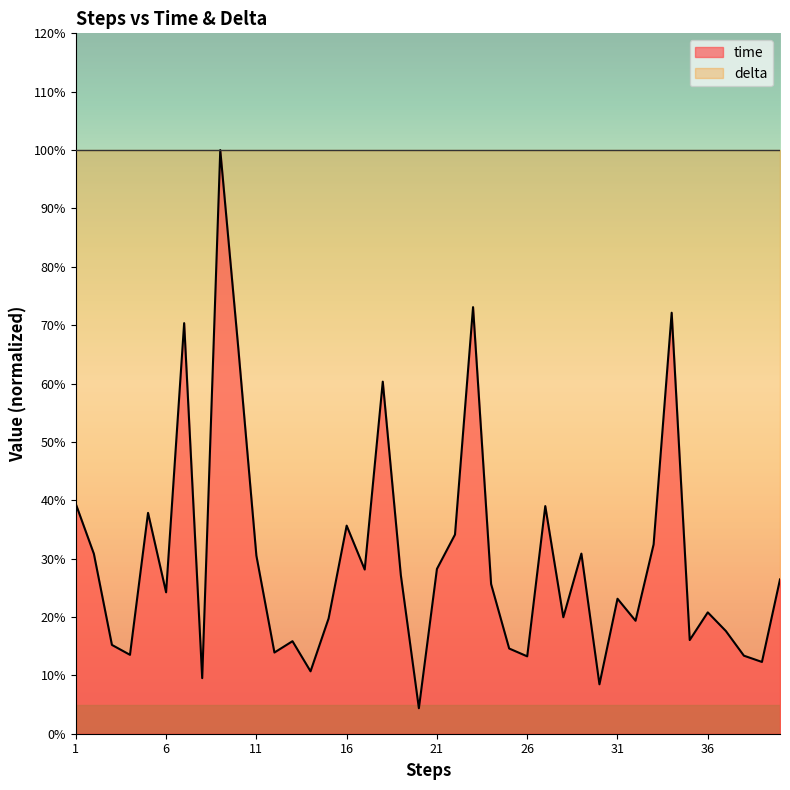

Which has a higher value, 31 or 8?

31